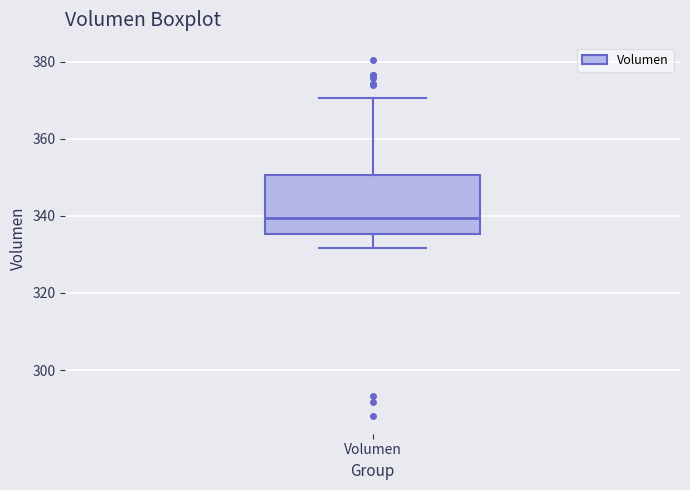

Transcribe this box plot: give where the median line is, the range the box spans, and where the two whiskers end, as read against the y-axis. The values are not printed on the chart, so give them approximately, as read against the axis.

median 340, box 336 to 350, whiskers 332 to 370